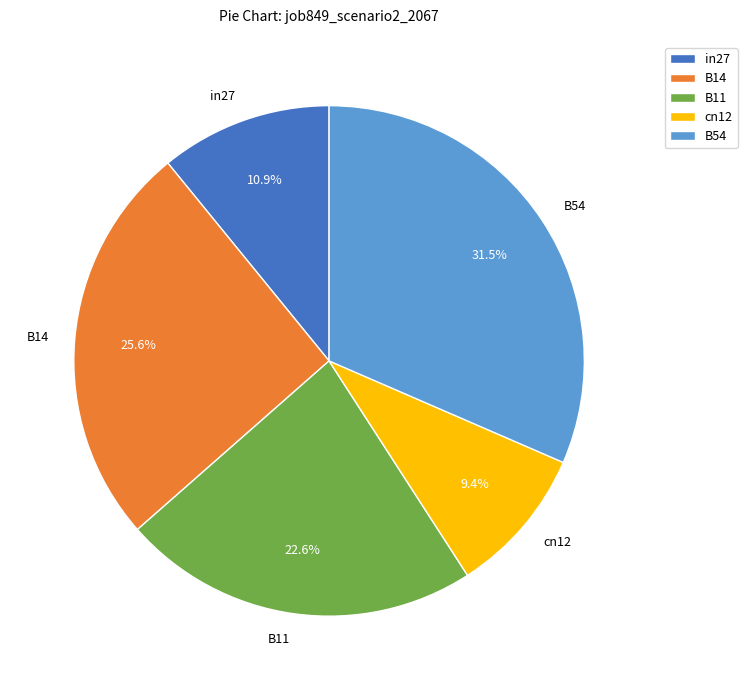

Rank the categories by value from highest to lowest.

B54, B14, B11, in27, cn12